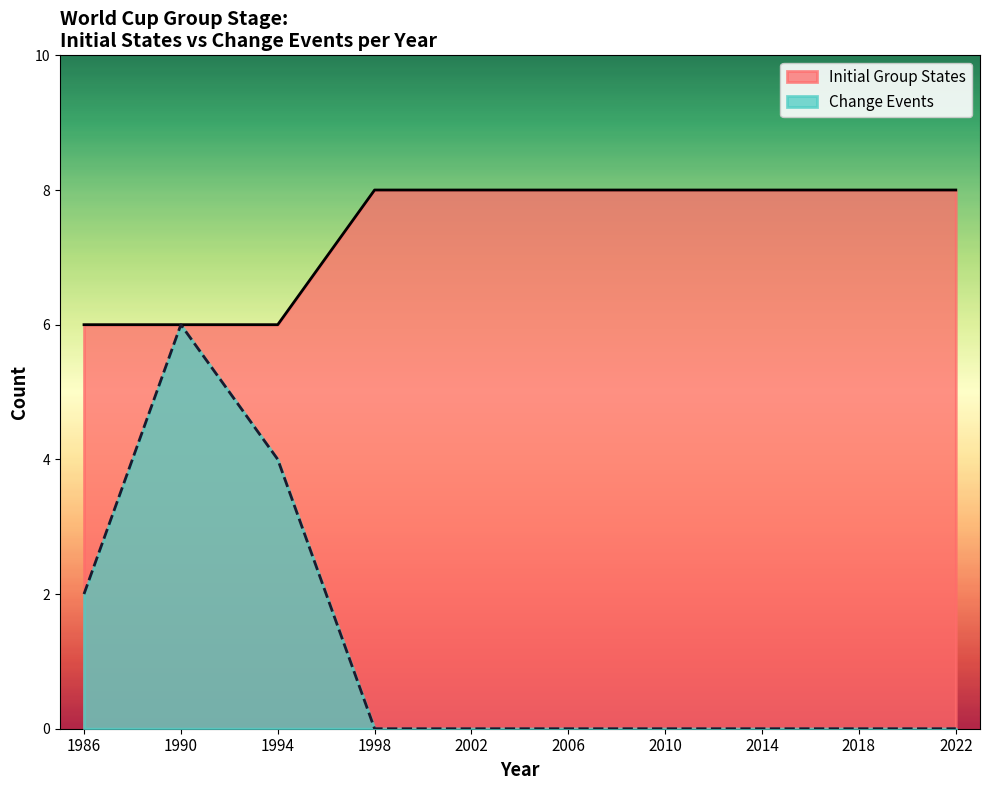

Which series has the largest total across all categories?

Initial Group States